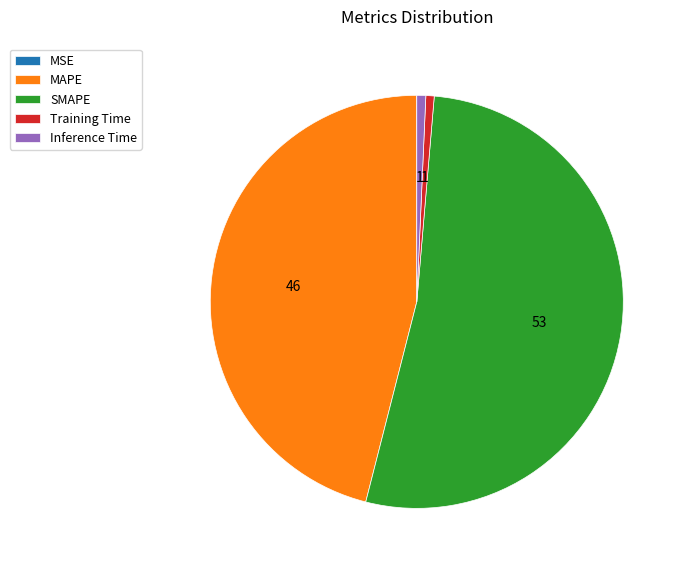

The MAPE slice represents 46% of the pie. True or false?

True